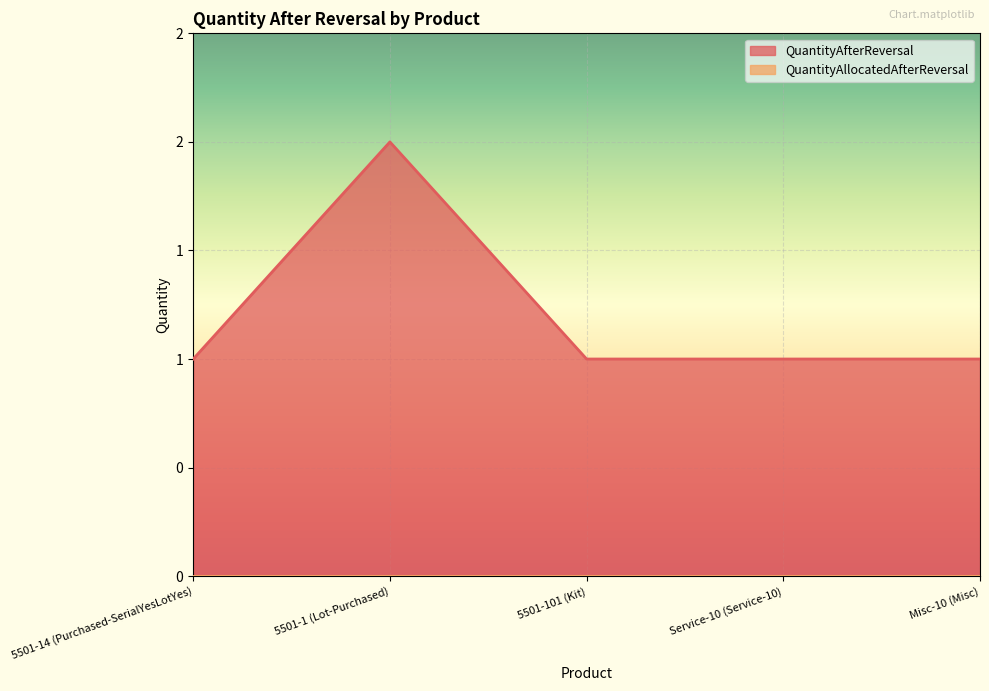

Reading left to right, list all the values displayed in this chart.

1	2	1	1	1